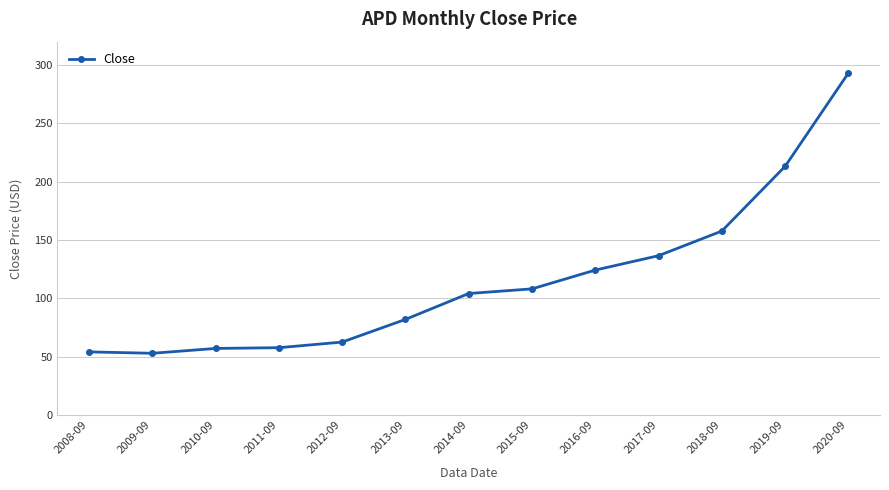

What is the maximum value shown in the chart?

293.1